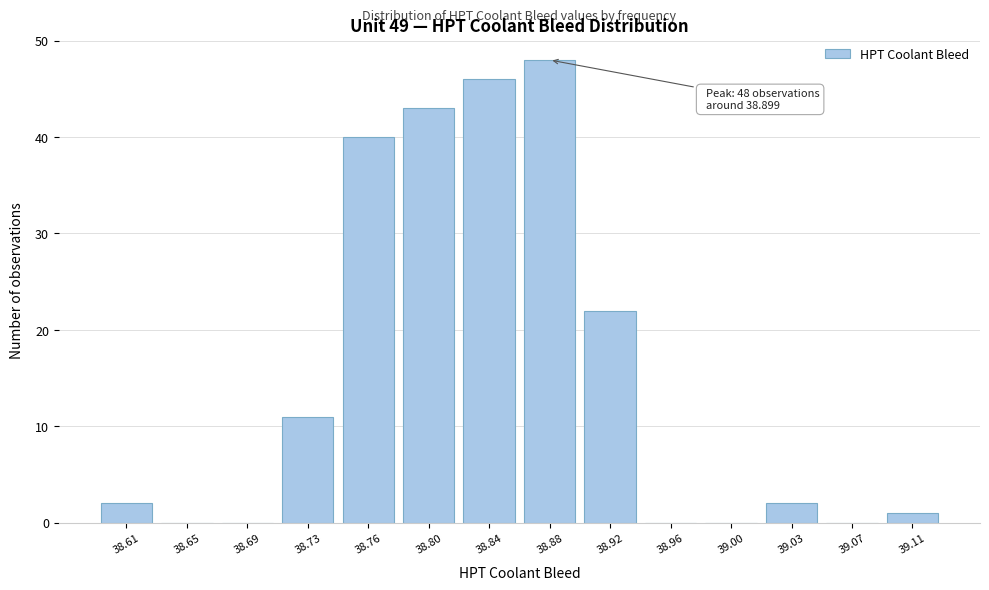

Reading right to left, list all the values displayed in this chart.

39.11=1	39.07=0	39.03=2	39.00=0	38.96=0	38.92=22	38.88=48	38.84=46	38.80=43	38.76=40	38.73=11	38.69=0	38.65=0	38.61=2